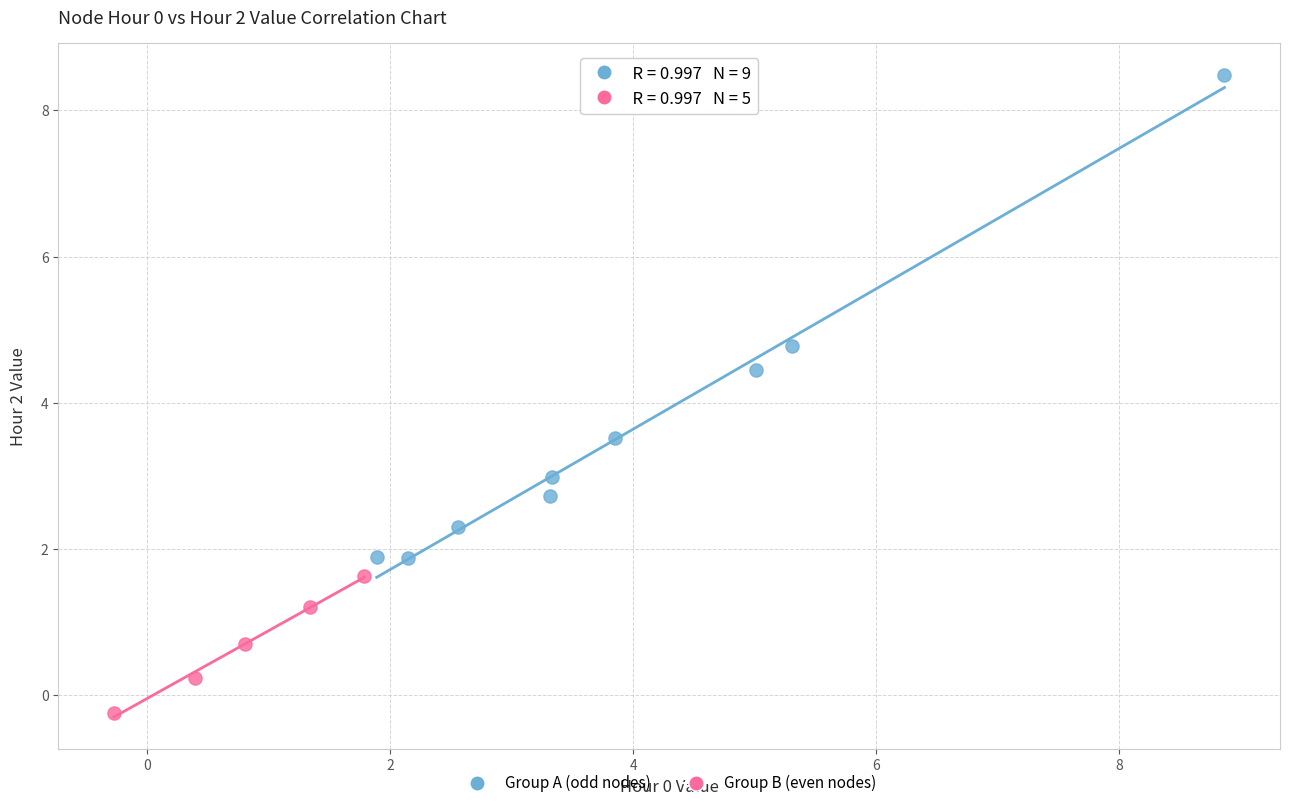

Which series has the largest Y range (max minus min)?

Group A (odd nodes)